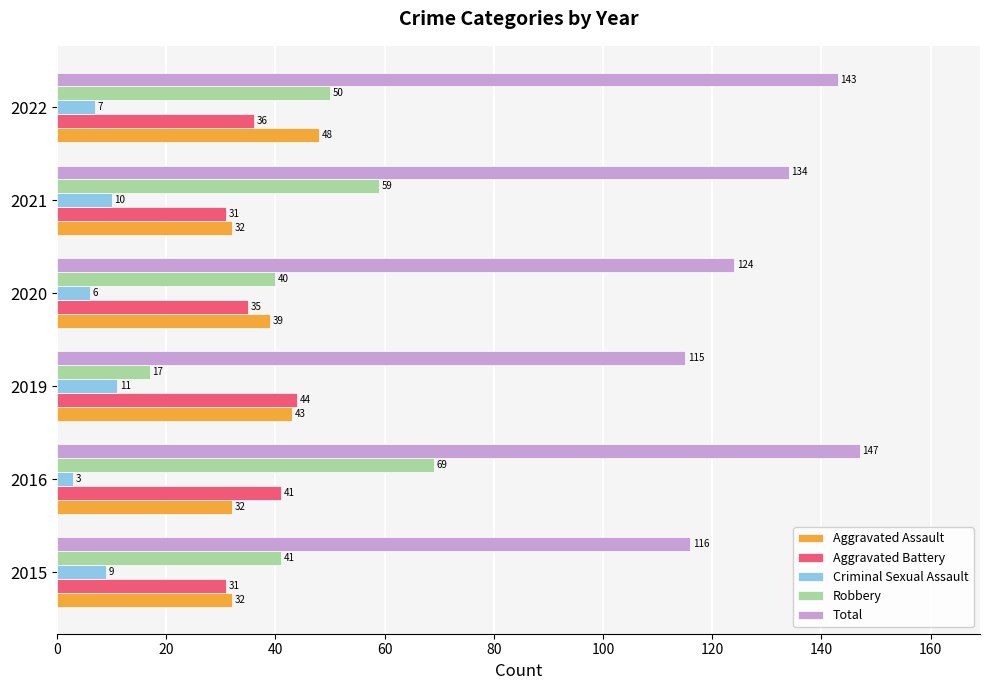

Count the Aggravated Battery values in the range 31 to 41.

5